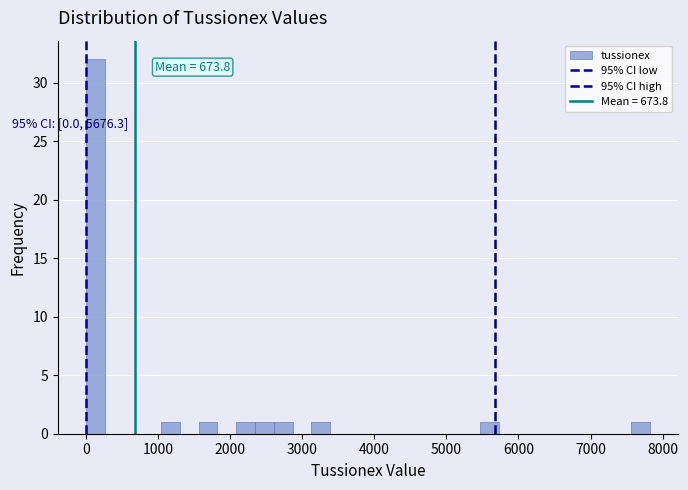

Around what value on the x-axis is the tallest bar? Give the approximate position of its centre, as read against the axis.

100